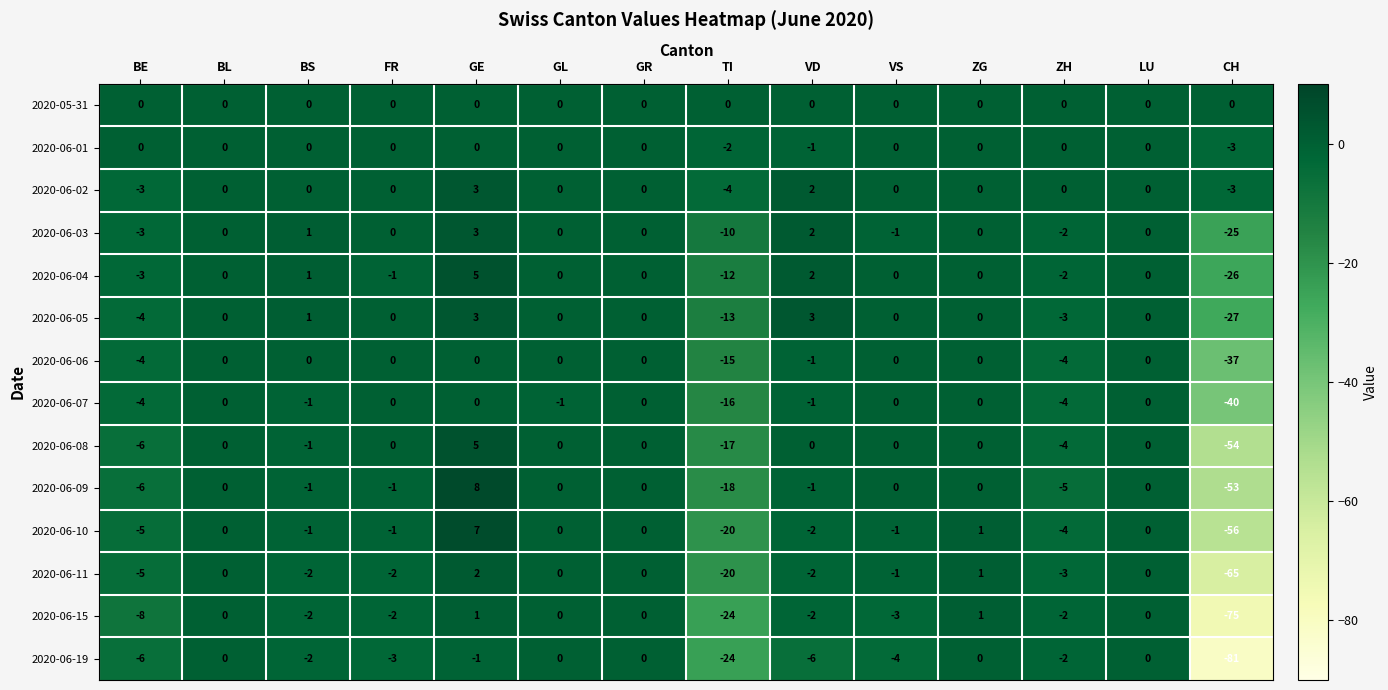

What is the difference between the maximum and minimum values in the 2020-06-01 series?

3